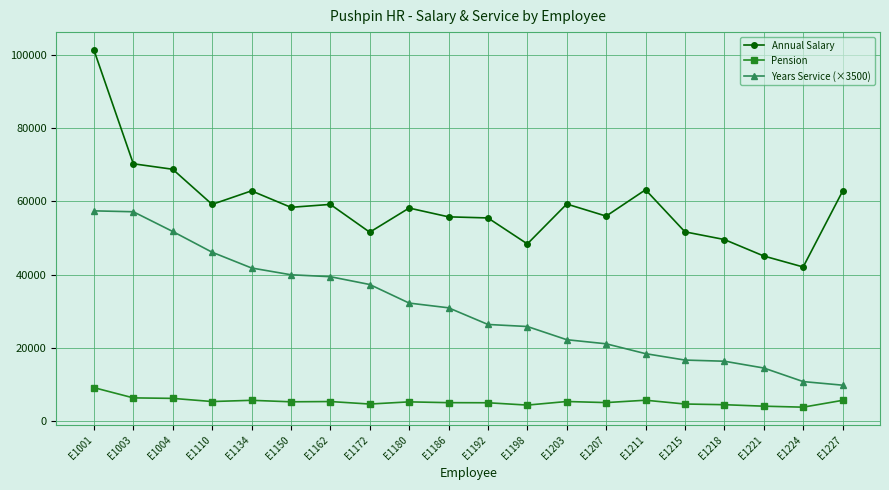

What is the difference between the maximum and minimum values in the Years Service (×3500) series?

47635.0